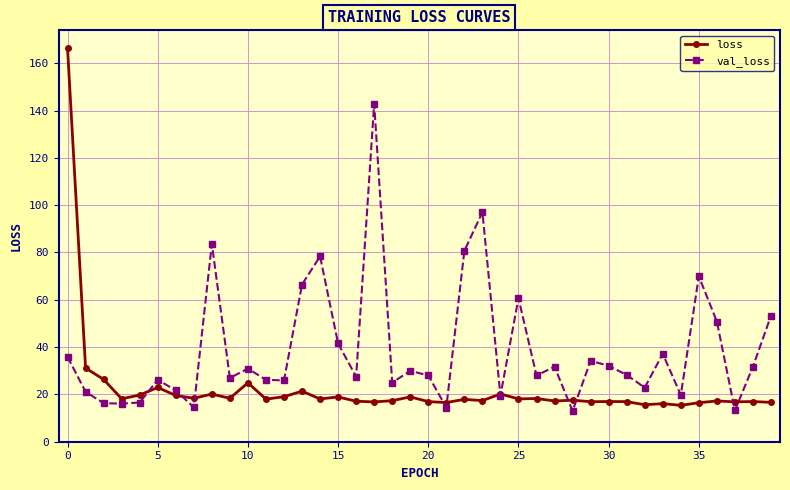

Which series has the largest total across all categories?

val_loss